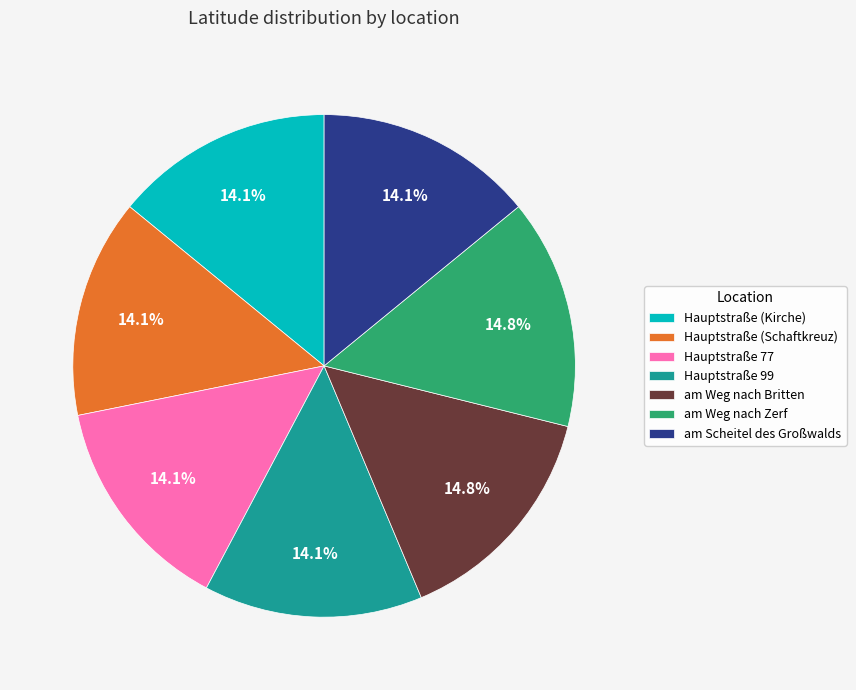

True or false: Hauptstraße (Kirche) accounts for 2% of the total.

False